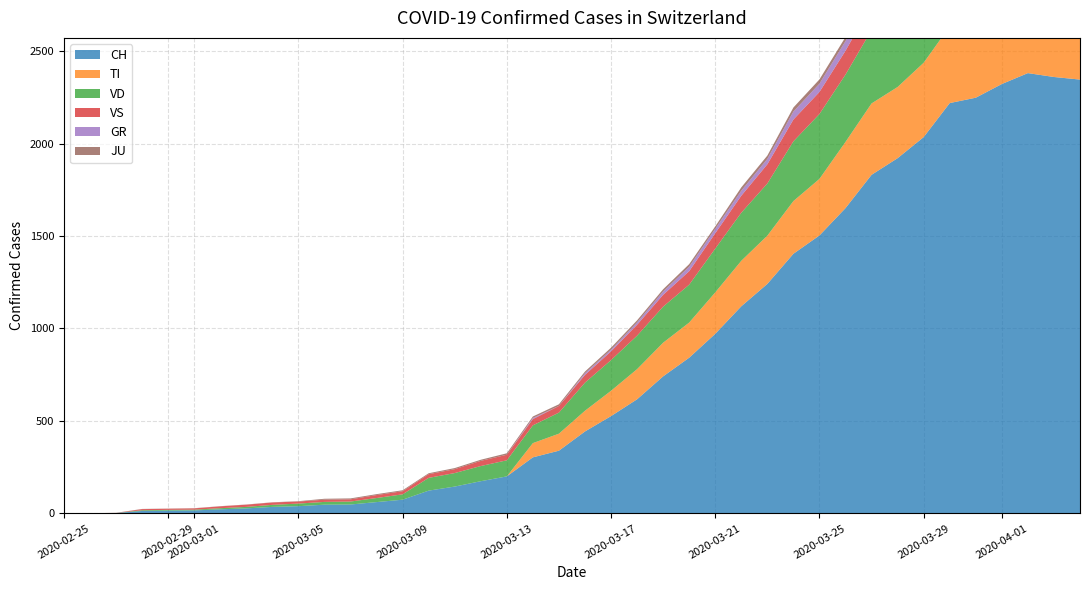

Reading left to right, transcribe all the data shown in this chart.

CH: 0=0	1=1	2=2	3=13	4=15	5=16	6=22	7=27	8=35	9=39	10=47	11=48	12=61	13=74	14=123	15=145	16=174	17=200	18=303	19=339	20=443	21=526	22=617	23=741	24=842	25=971	26=1120	27=1241	28=1404	29=1503	30=1651	31=1831	32=1921	33=2035	34=2219	35=2248	36=2322	37=2381	38=2360	39=2346
TI: 0=0	1=0	2=0	3=0	4=0	5=0	6=0	7=0	8=0	9=0	10=0	11=0	12=0	13=0	14=0	15=0	16=0	17=0	18=77	19=92	20=112	21=137	22=163	23=182	24=190	25=224	26=246	27=261	28=285	29=306	30=358	31=386	32=385	33=402	34=415	35=401	36=396	37=374	38=370	39=363
GR: 0=0	1=0	2=0	3=0	4=0	5=0	6=0	7=0	8=0	9=0	10=0	11=0	12=0	13=0	14=0	15=0	16=0	17=0	18=6	19=0	20=9	21=9	22=13	23=18	24=24	25=24	26=27	27=29	28=43	29=45	30=52	31=58	32=63	33=63	34=58	35=58	36=59	37=60	38=51	39=52
JU: 0=0	1=0	2=1	3=1	4=1	5=1	6=1	7=1	8=1	9=2	10=5	11=5	12=5	13=5	14=5	15=6	16=6	17=8	18=8	19=9	20=9	21=11	22=11	23=12	24=14	25=13	26=18	27=18	28=22	29=23	30=22	31=25	32=27	33=28	34=28	35=29	36=29	37=29	38=28	39=27
VS: 0=0	1=0	2=0	3=6	4=6	5=7	6=10	7=12	8=13	9=11	10=12	11=12	12=16	13=17	14=20	15=21	16=28	17=30	18=34	19=36	20=42	21=47	22=59	23=64	24=73	25=83	26=92	27=104	28=118	29=119	30=129	31=138	32=143	33=153	34=154	35=153	36=147	37=147	38=147	39=150
VD: 0=0	1=0	2=0	3=4	4=4	5=4	6=6	7=8	8=11	9=14	10=15	11=16	12=22	13=29	14=69	15=73	16=82	17=87	18=96	19=114	20=152	21=166	22=181	23=195	24=205	25=237	26=260	27=282	28=323	29=351	30=364	31=397	32=408	33=410	34=411	35=420	36=420	37=406	38=395	39=393